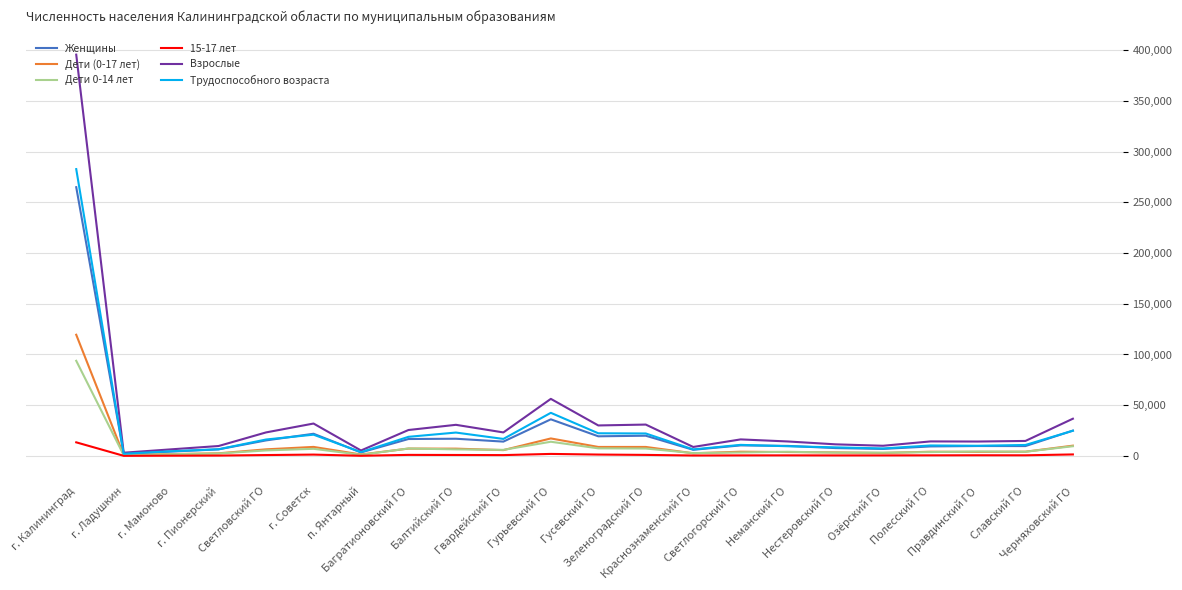

How many series are shown in this chart?

6